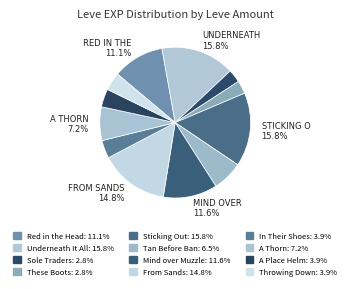

Count the number of slices in the pie.

12